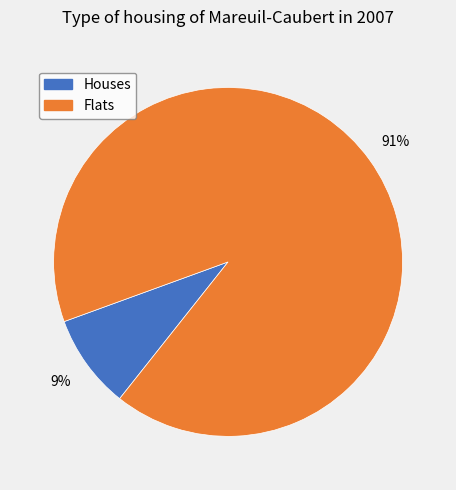

Is there a majority slice in this chart?

Yes